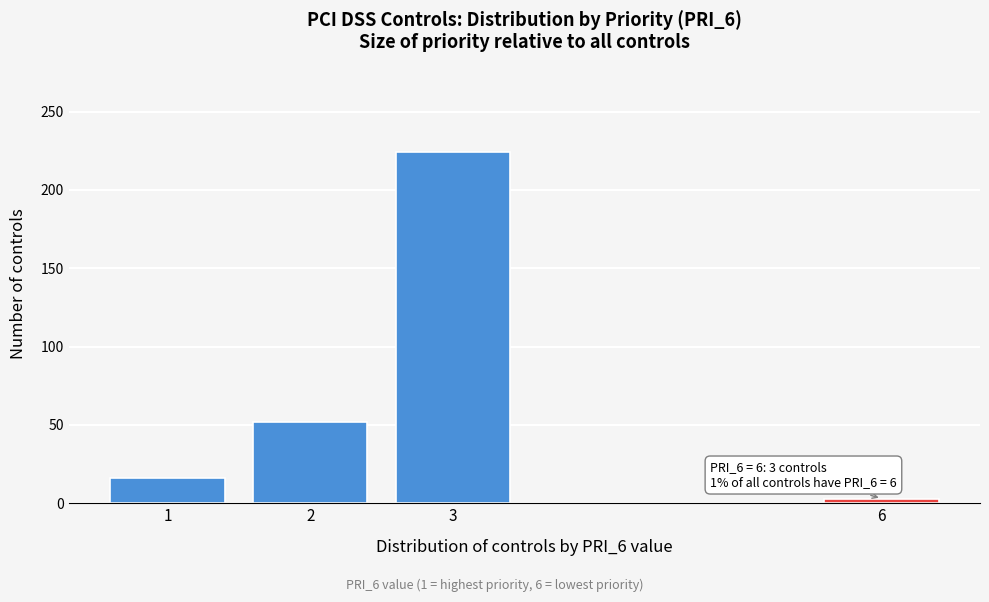

Reading left to right, extract all data points from this chart.

1=16	2=52	3=224	6=3